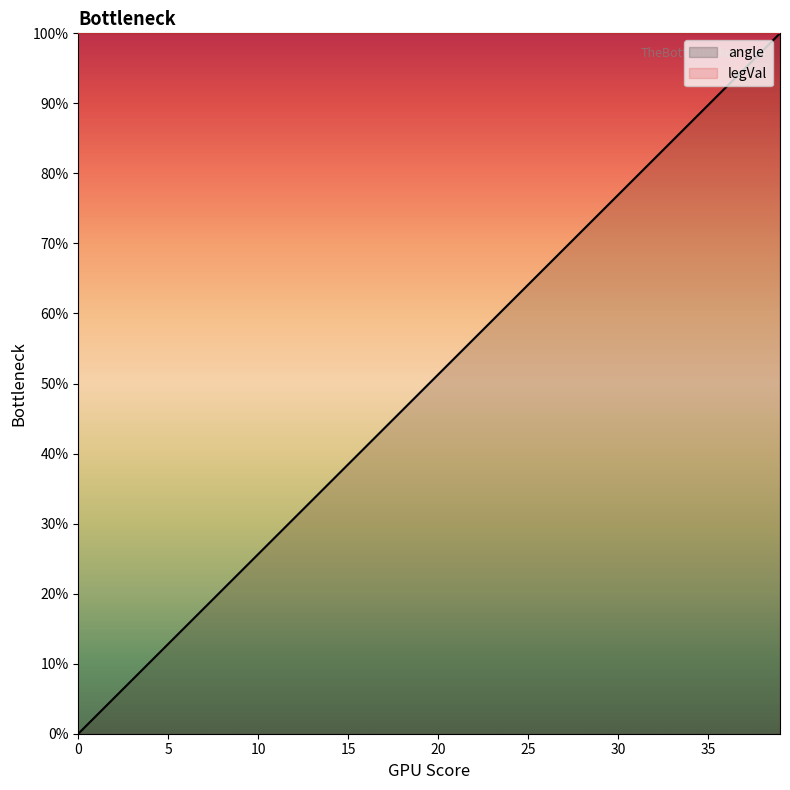

How many values are above zero?

39